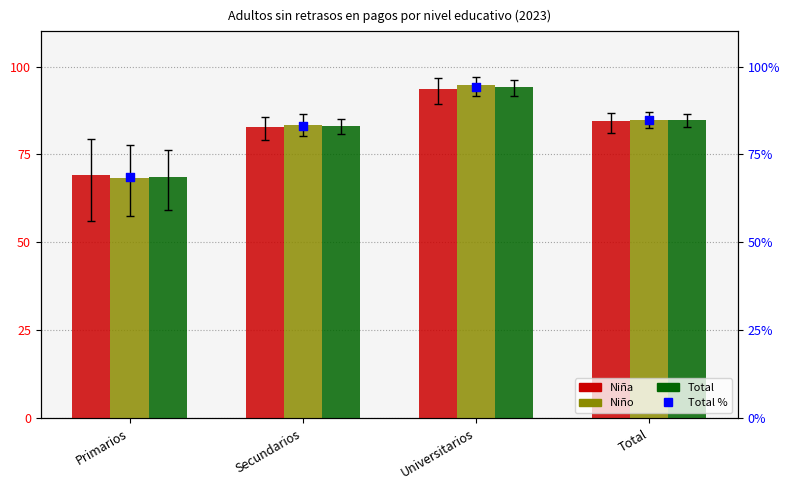

At which category is the sum across all series the highest?

Universitarios